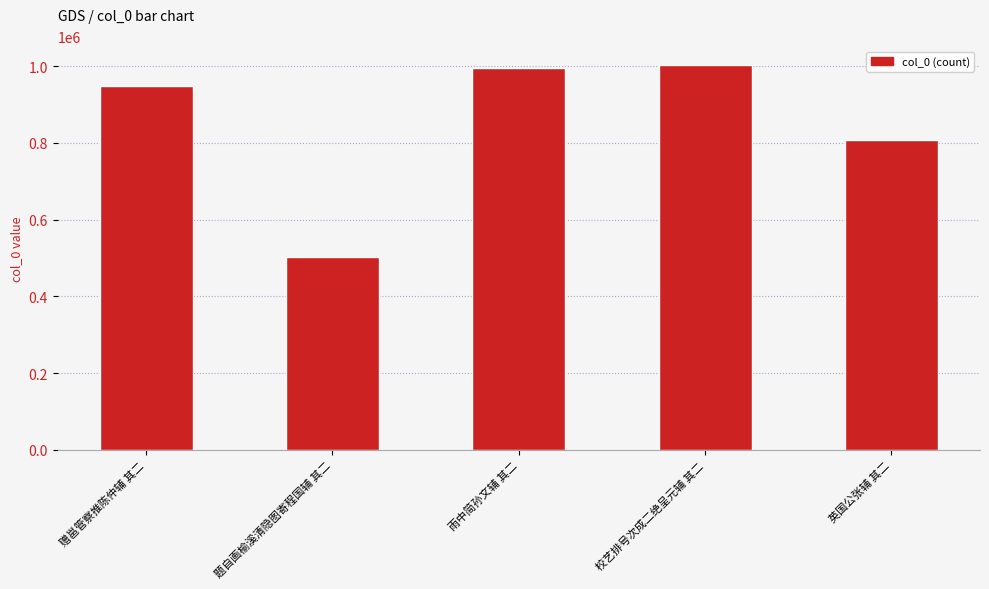

The value at 赠邕管察推陈仲辅 其二 is 946993. True or false?

True